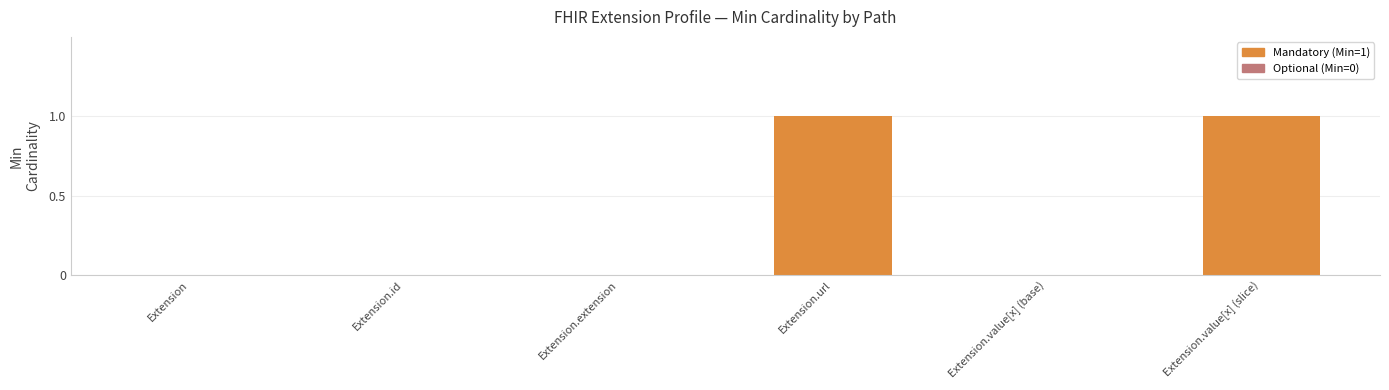

Reading left to right, extract all data points from this chart.

Extension=0	Extension.id=0	Extension.extension=0	Extension.url=1	Extension.value[x] (base)=0	Extension.value[x] (slice)=1